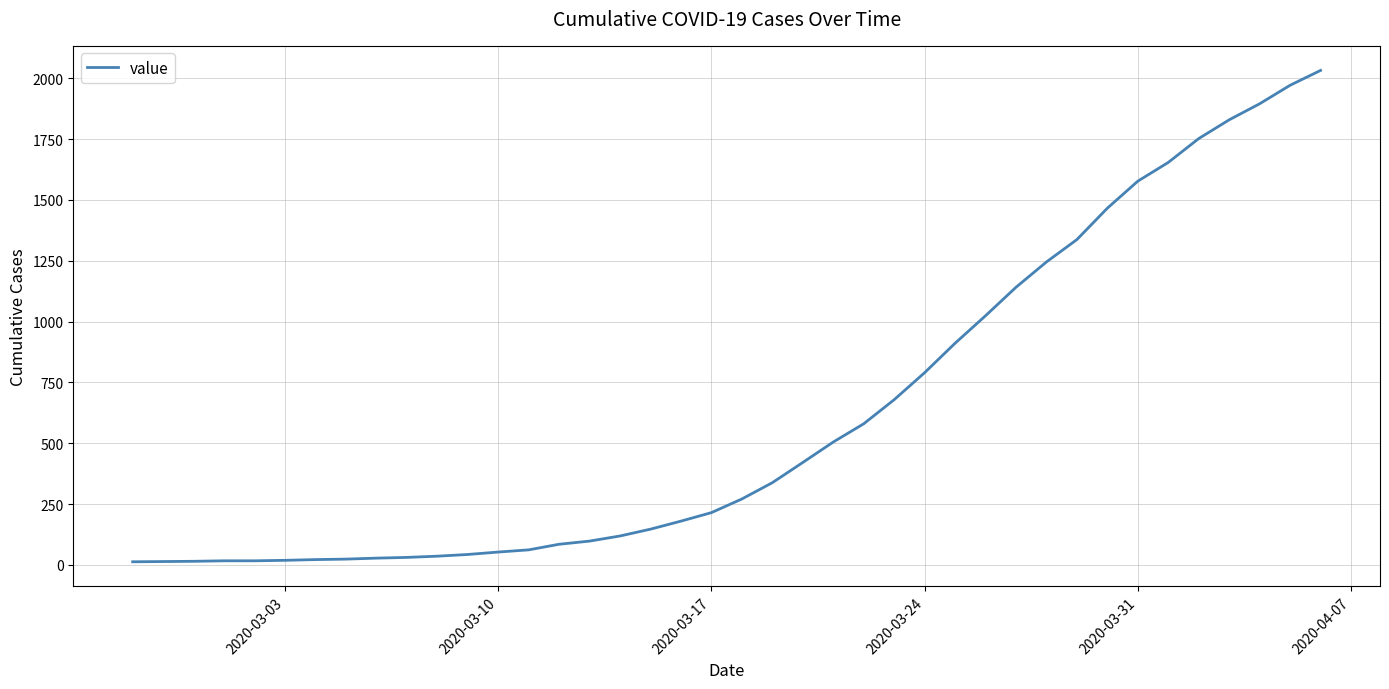

What is the maximum value shown in the chart?

2032